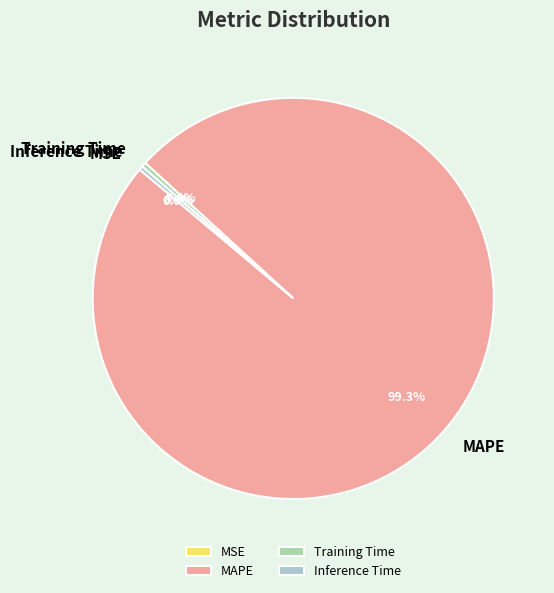

What percentage is the MAPE slice, to the nearest percent?

99%